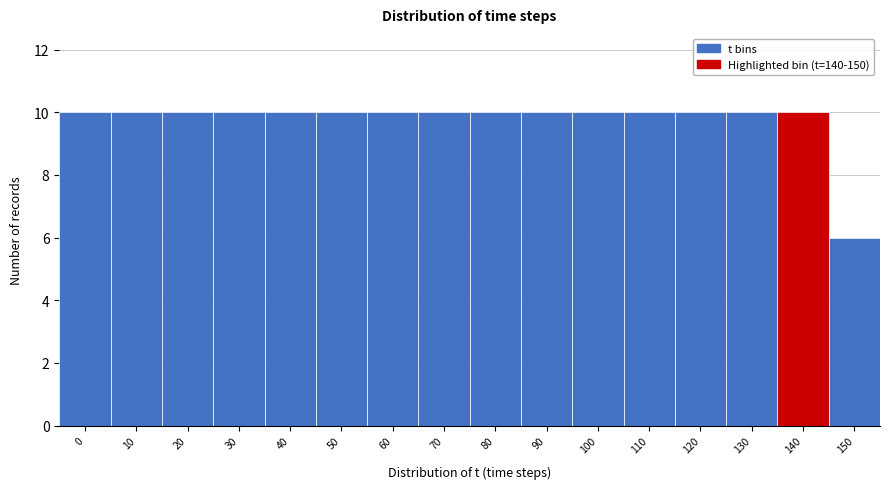

Reading left to right, extract all data points from this chart.

0=10	10=10	20=10	30=10	40=10	50=10	60=10	70=10	80=10	90=10	100=10	110=10	120=10	130=10	140=10	150=6